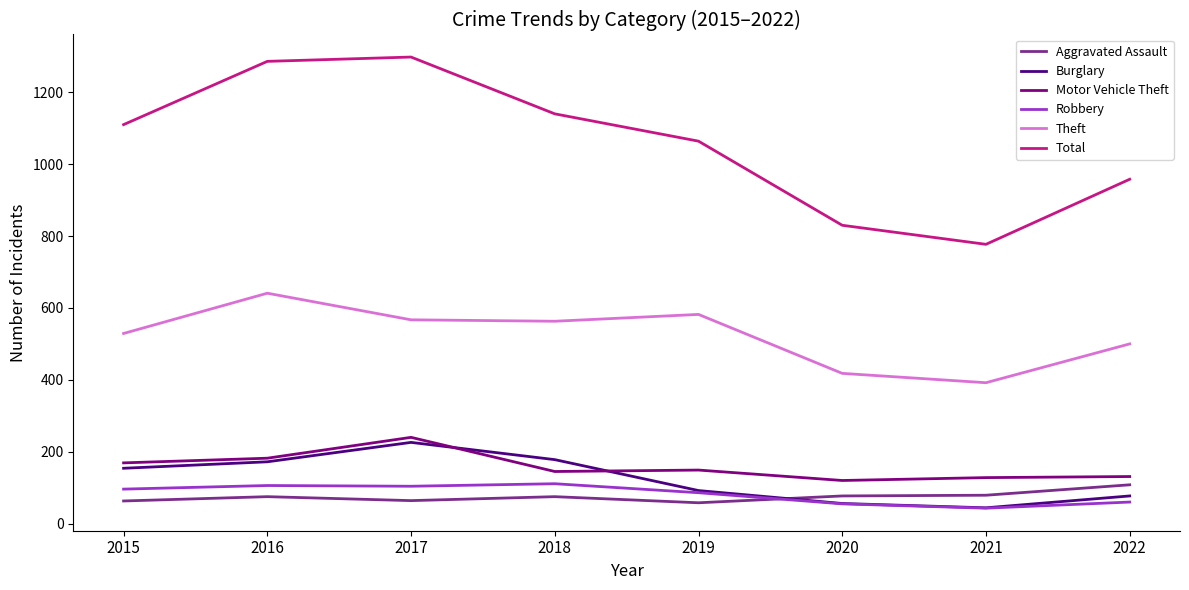

At which label does Aggravated Assault reach its peak?

2022